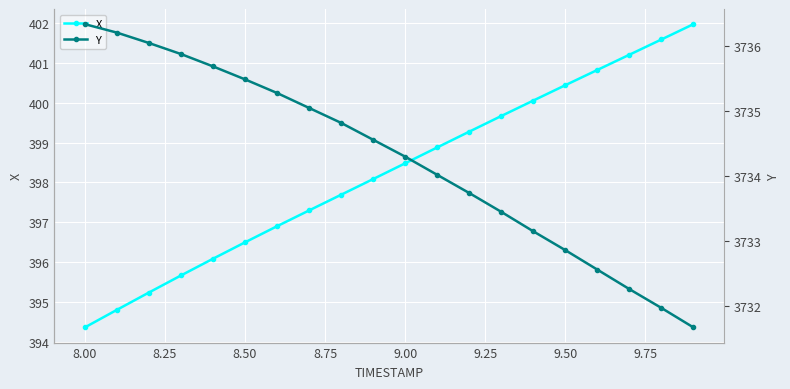

True or false: X has more than 1 interior local peaks.

False